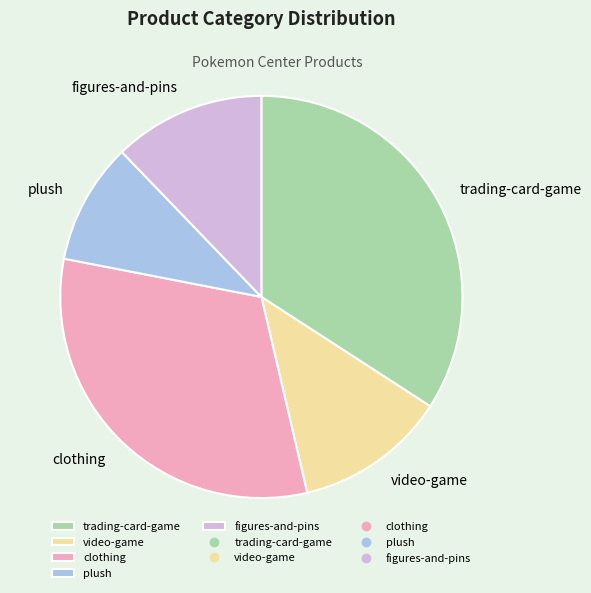

Does any single category account for the majority?

No